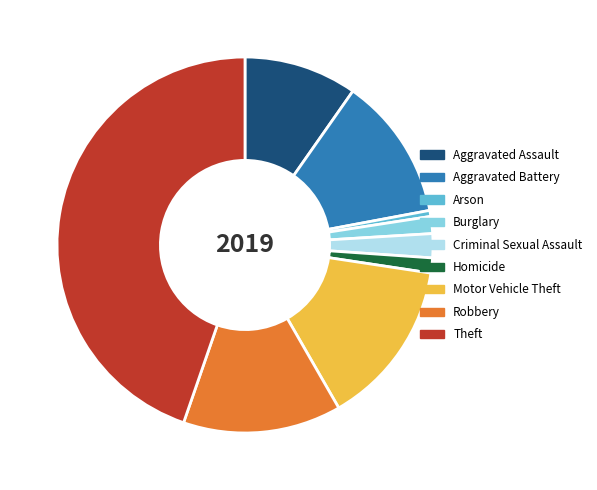

What is the largest slice in the pie chart?

Theft